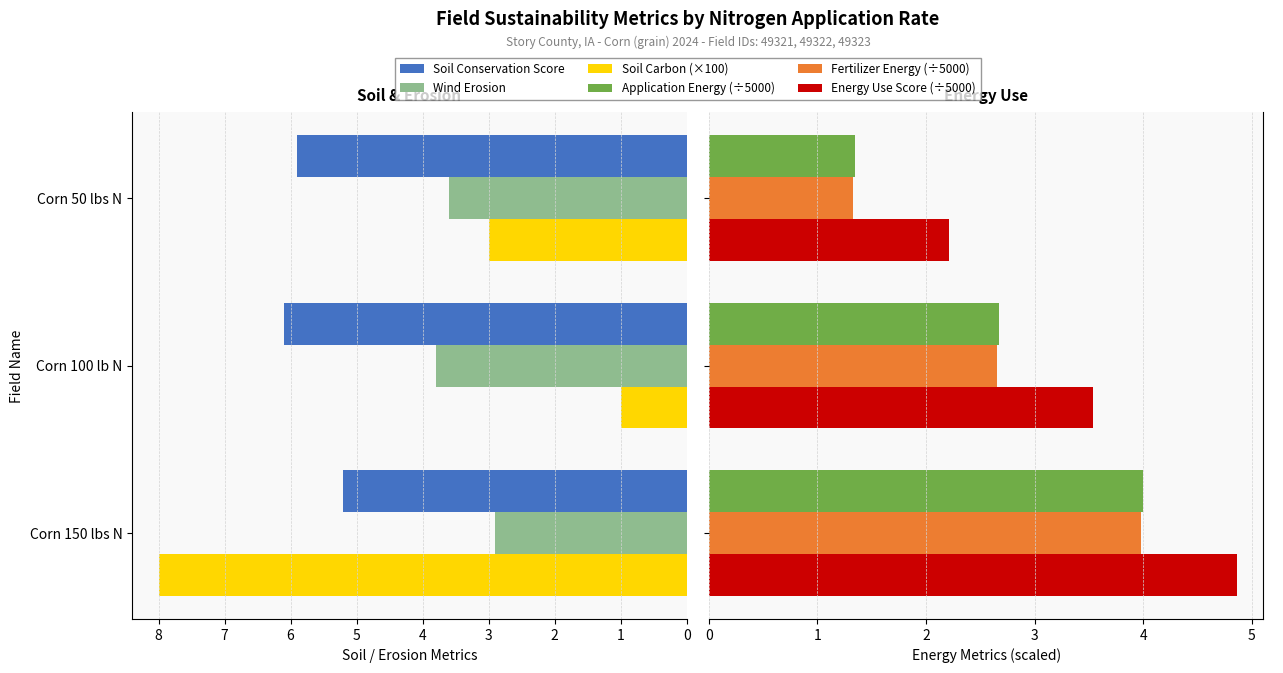

Rank the categories by Application Energy (÷5000) value from lowest to highest.

Corn 50 lbs N, Corn 100 lb N, Corn 150 lbs N